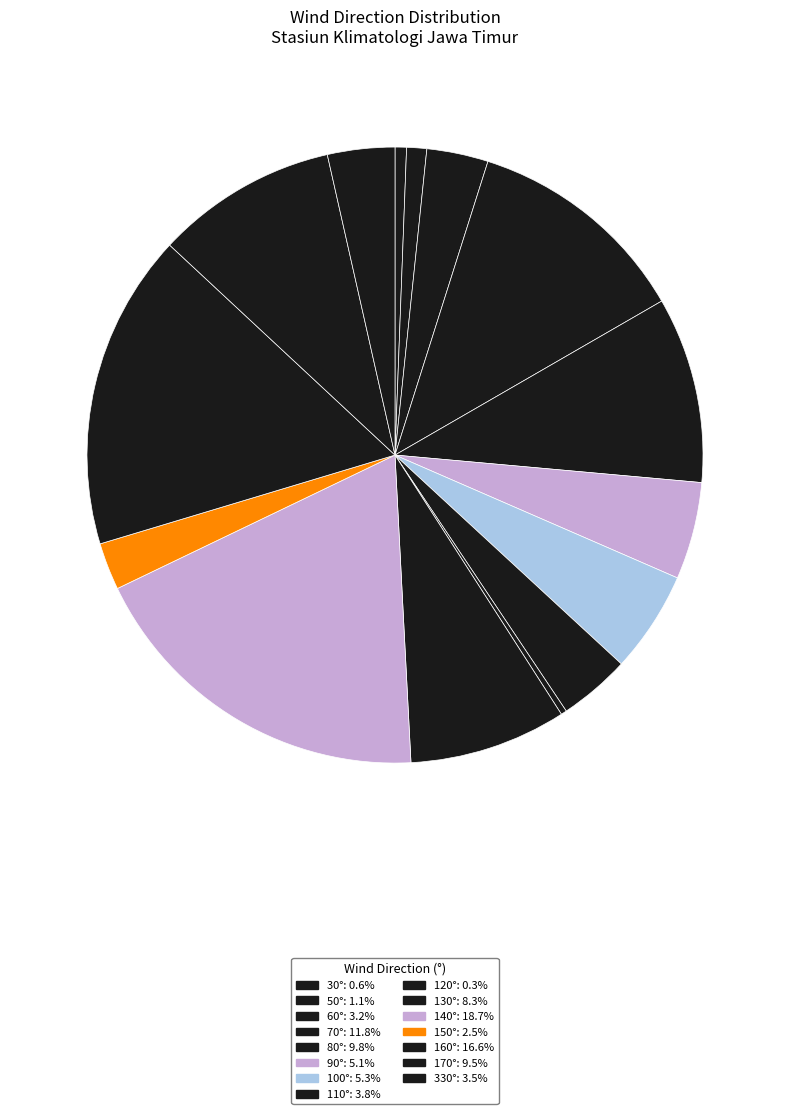

How many segments does this pie chart have?

15